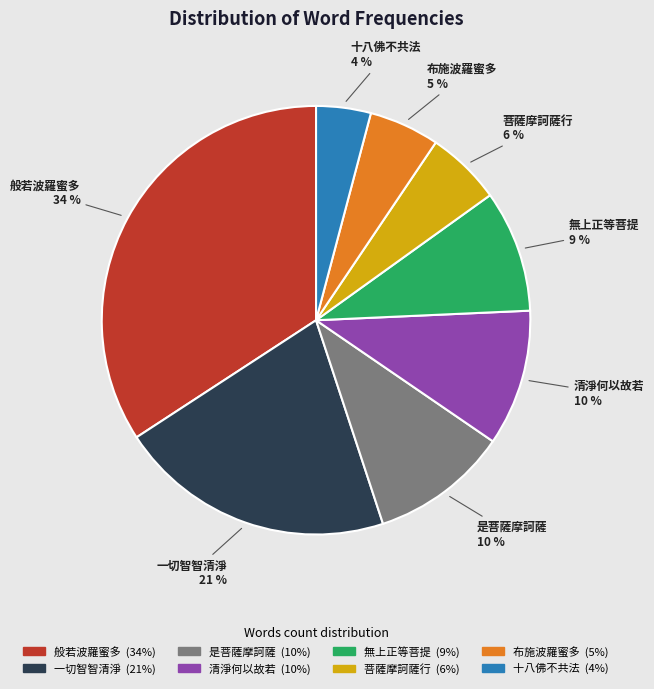

Is it true that 是菩薩摩訶薩 is 17% of the pie?

False